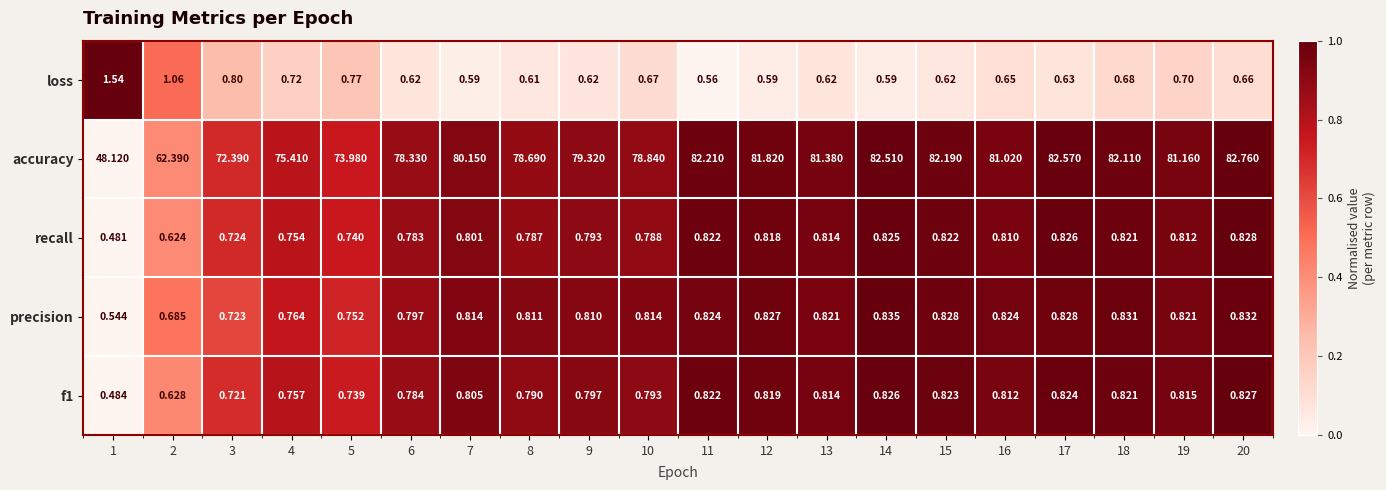

Is the value of recall at 5 greater than the value of accuracy at 7?

No